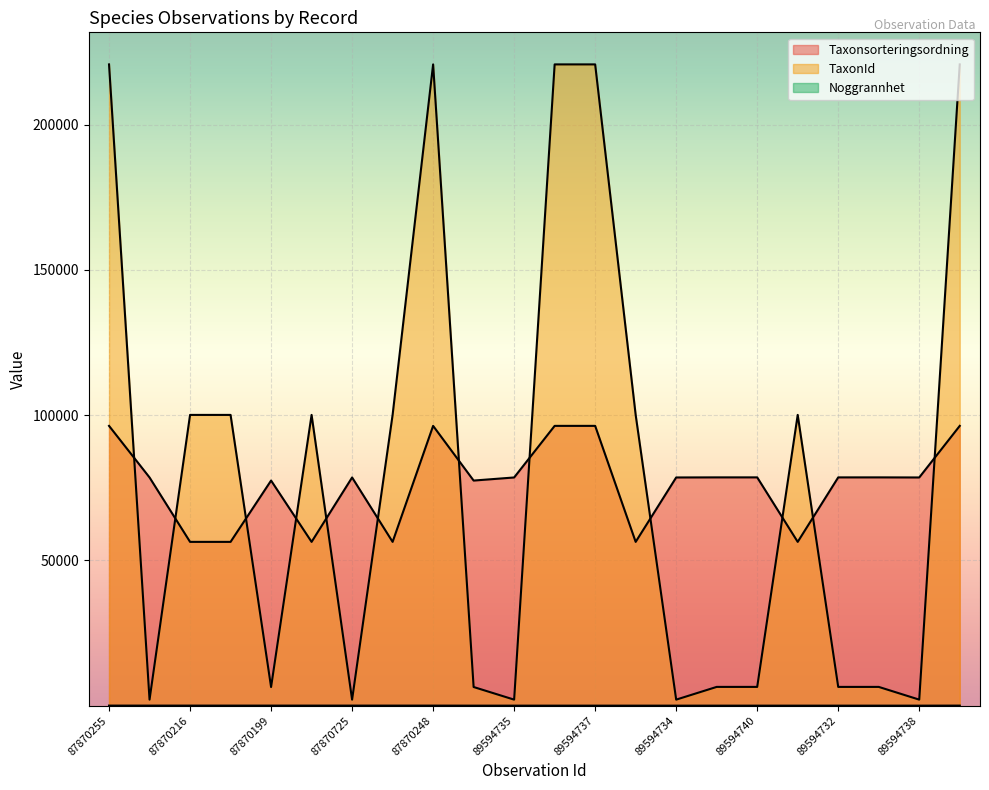

At which category does the chart reach its minimum across all series?

89594742